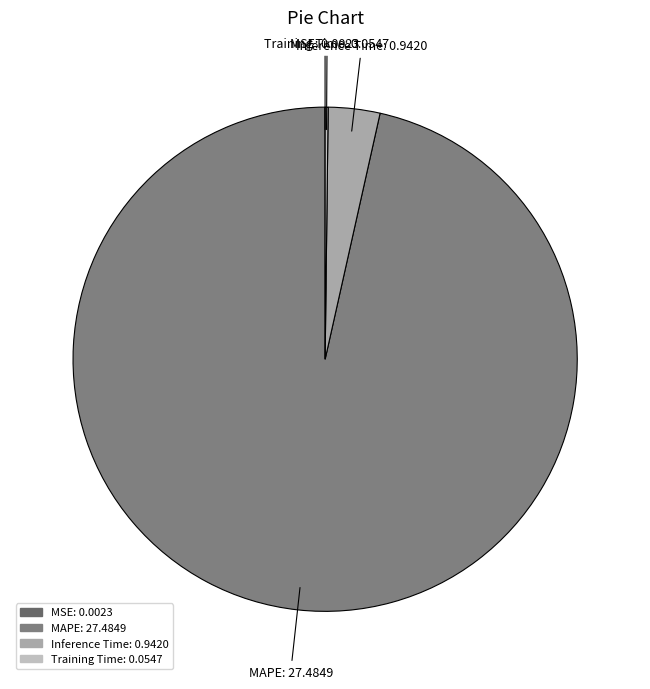

What is the majority slice?

MAPE